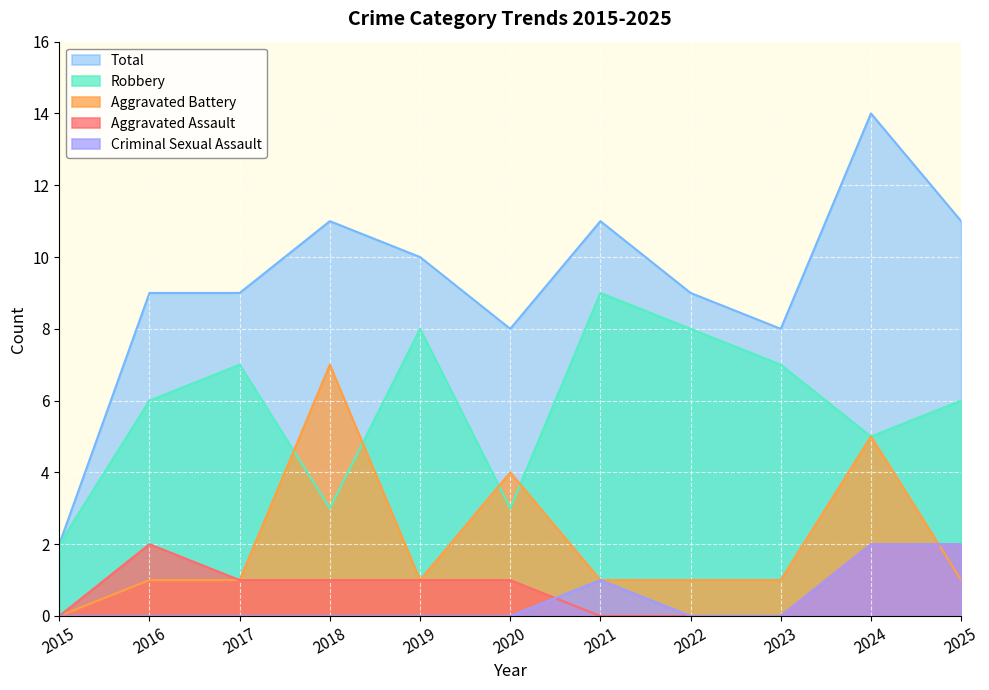

Reading left to right, extract all data points from this chart.

Aggravated Assault: 0	2	1	1	1	1	0	0	0	2	2
Aggravated Battery: 0	1	1	7	1	4	1	1	1	5	1
Criminal Sexual Assault: 0	0	0	0	0	0	1	0	0	2	2
Robbery: 2	6	7	3	8	3	9	8	7	5	6
Total: 2	9	9	11	10	8	11	9	8	14	11